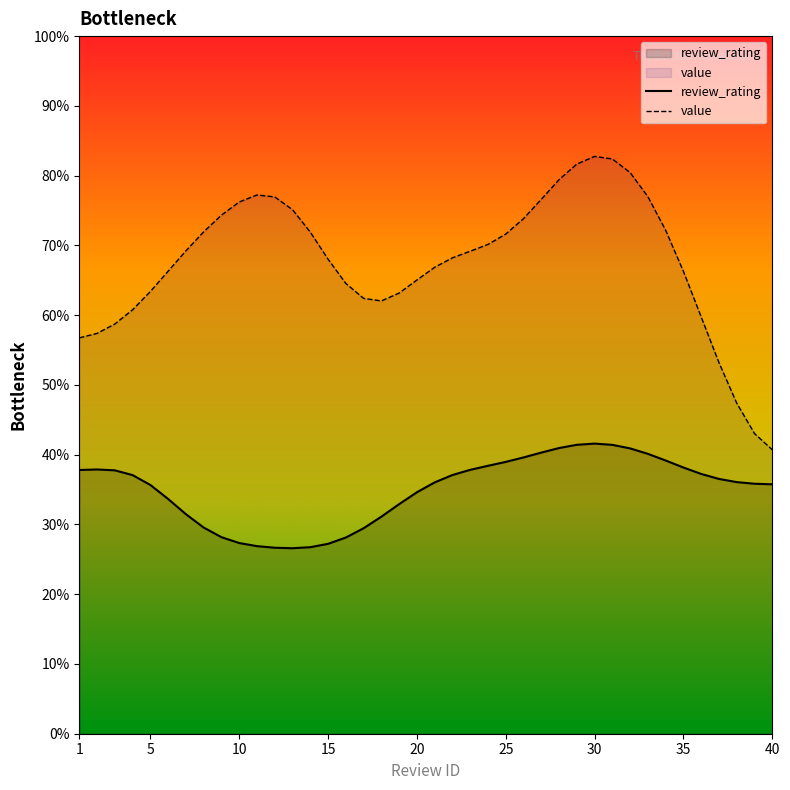

Rank the series by their average value, from lowest to highest.

review_rating, value